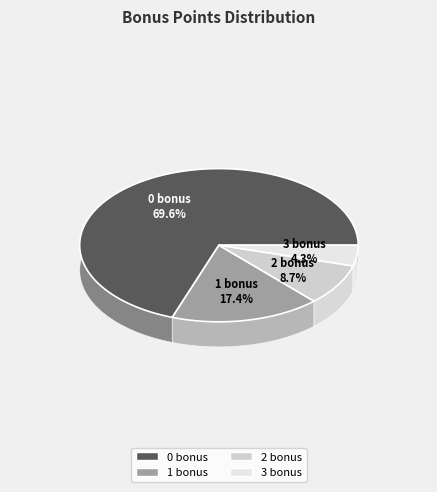

Which category has the smallest portion of the pie?

3 bonus